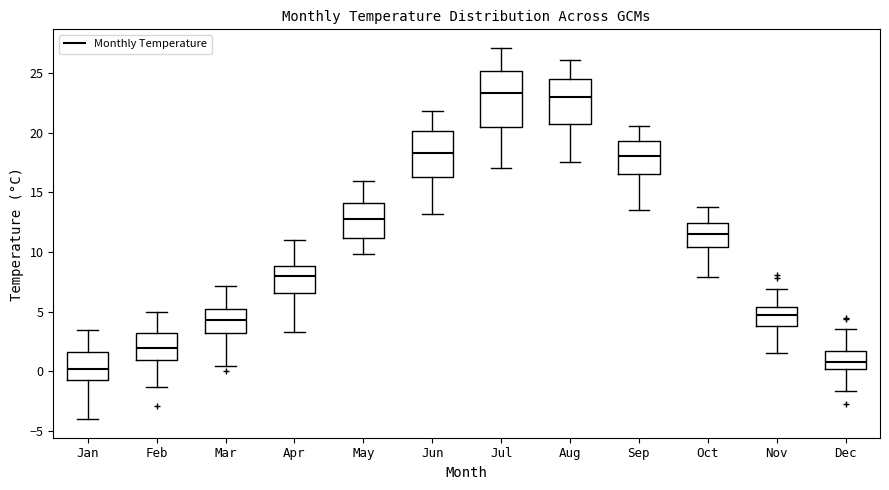

Where does the median line of the box for May sit on the y-axis? The values are not printed on the chart, so give them approximately, as read against the axis.

13.0